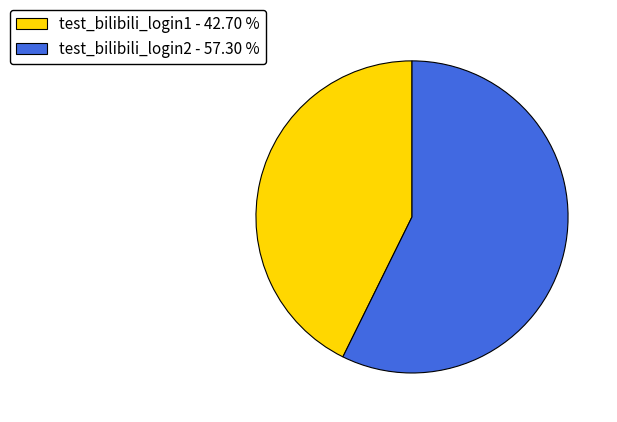

Count the number of slices in the pie.

2